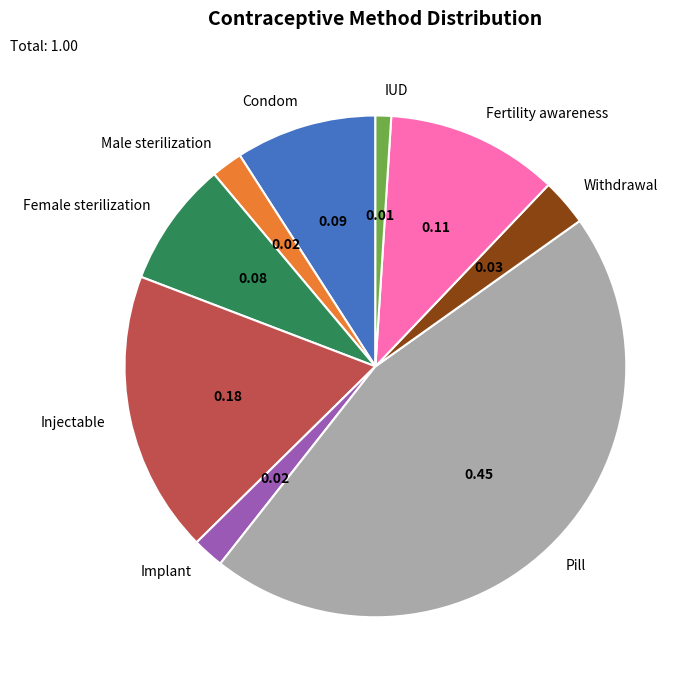

Is there any slice that represents more than half of the pie?

No